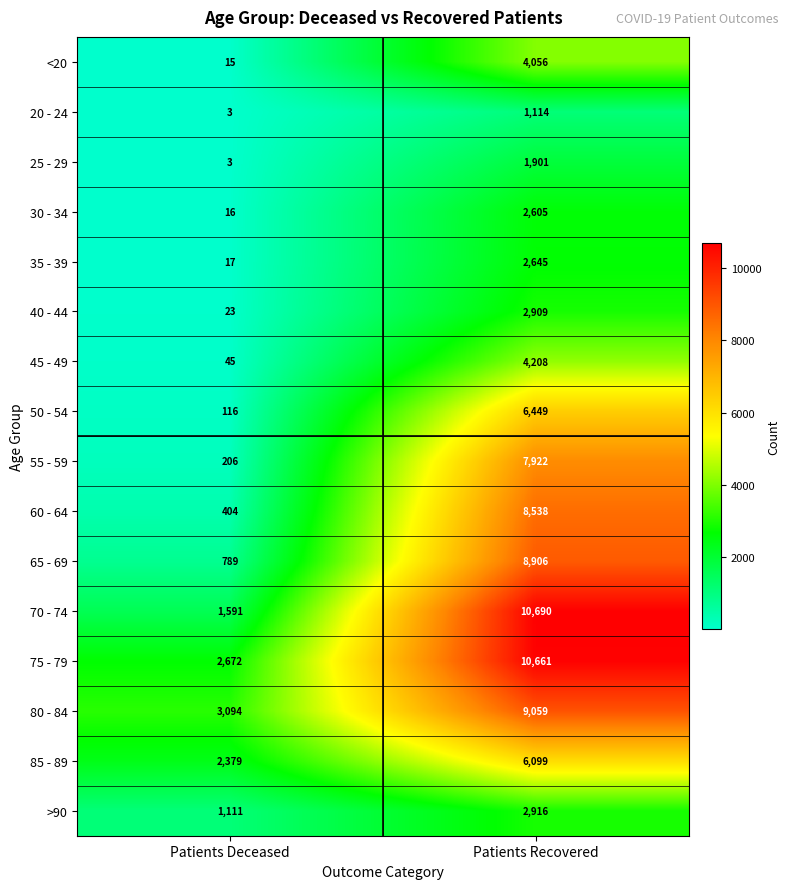

Is it true that 45 - 49 equals 2886 at Patients Recovered?

False